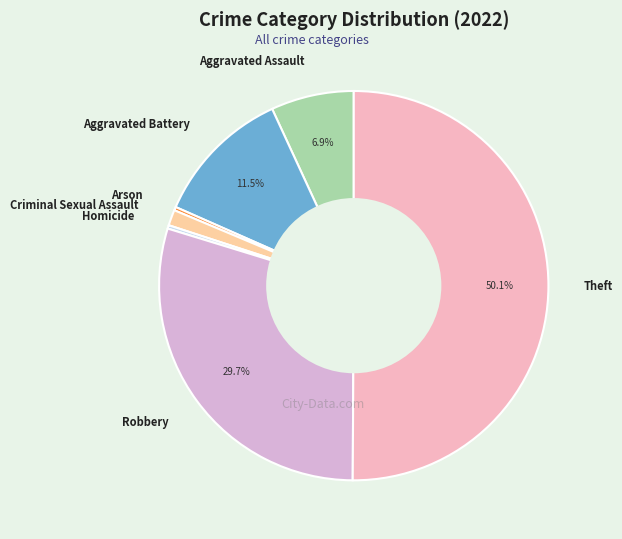

Which slice represents more than half of the pie?

Theft